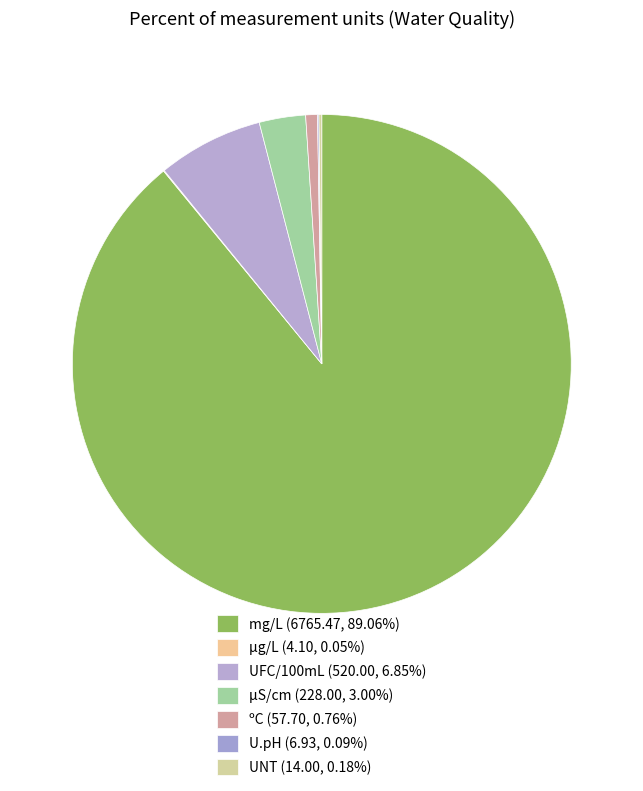

Is there a majority slice in this chart?

Yes